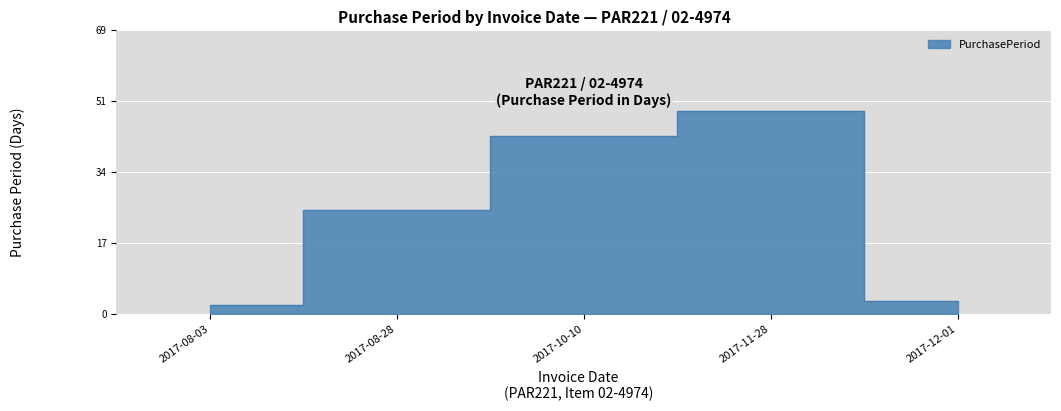

What value does the data have at 2017-11-28?

49